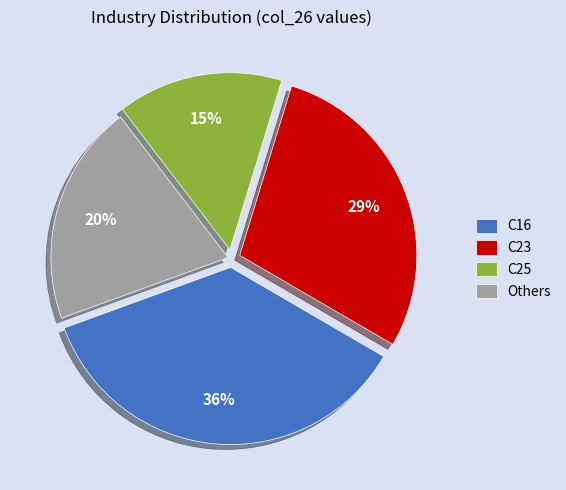

Between C23 and C16, which is larger?

C16